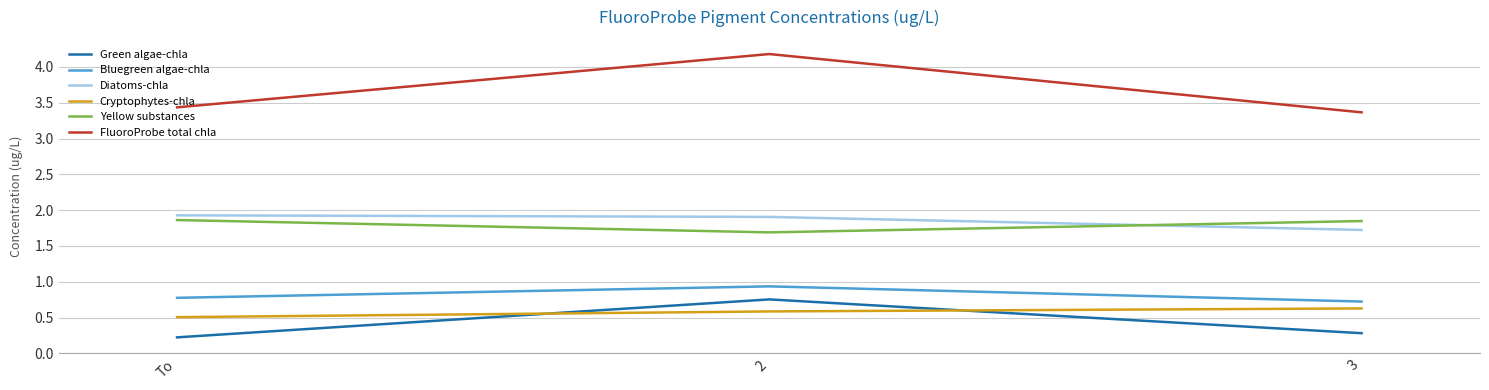

What is the lowest value of the Cryptophytes-chla series?

0.5